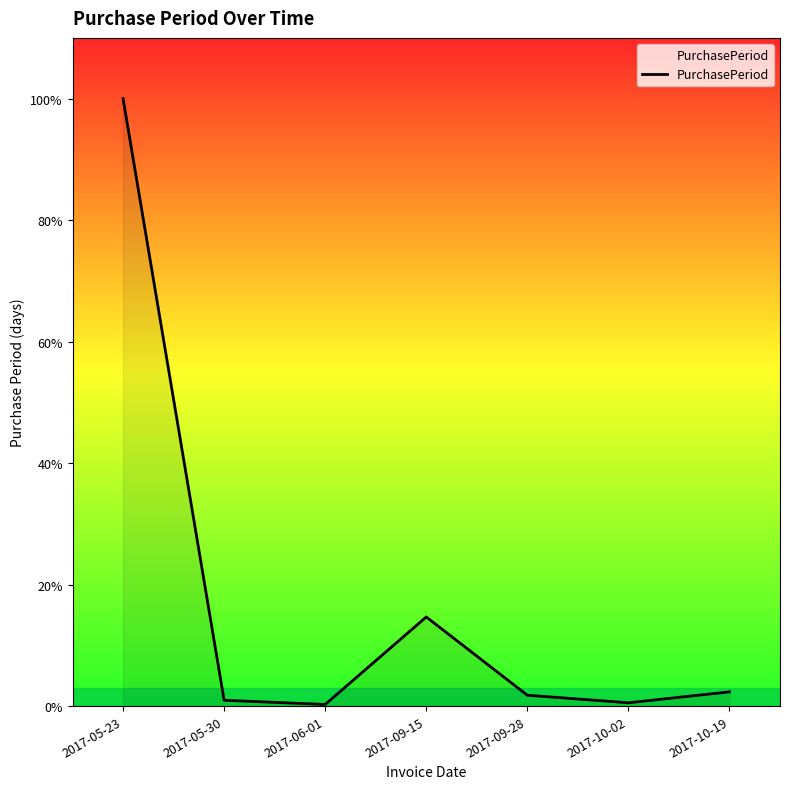

Does the chart have visible grid lines?

No